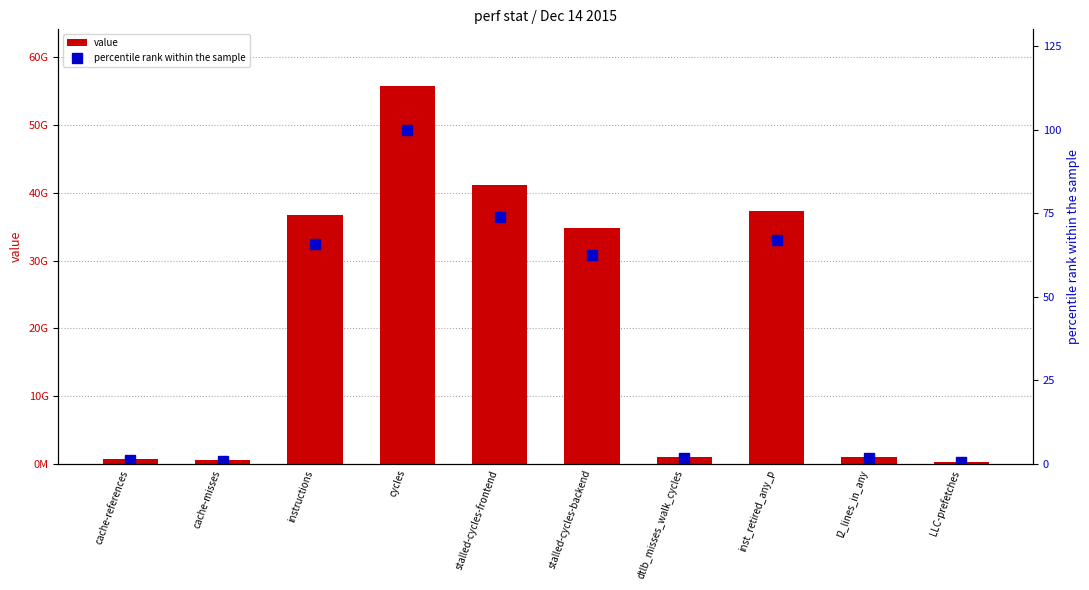

What is the difference between the maximum and minimum values in the percentile rank within the sample series?

99.5